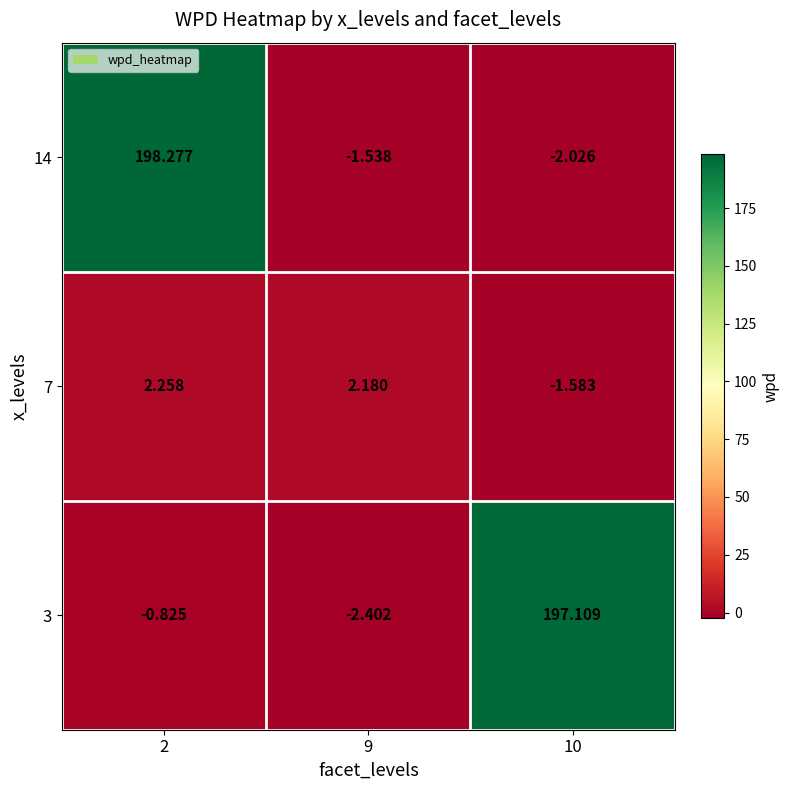

What is the spread (max minus min) of values at 9?

4.6